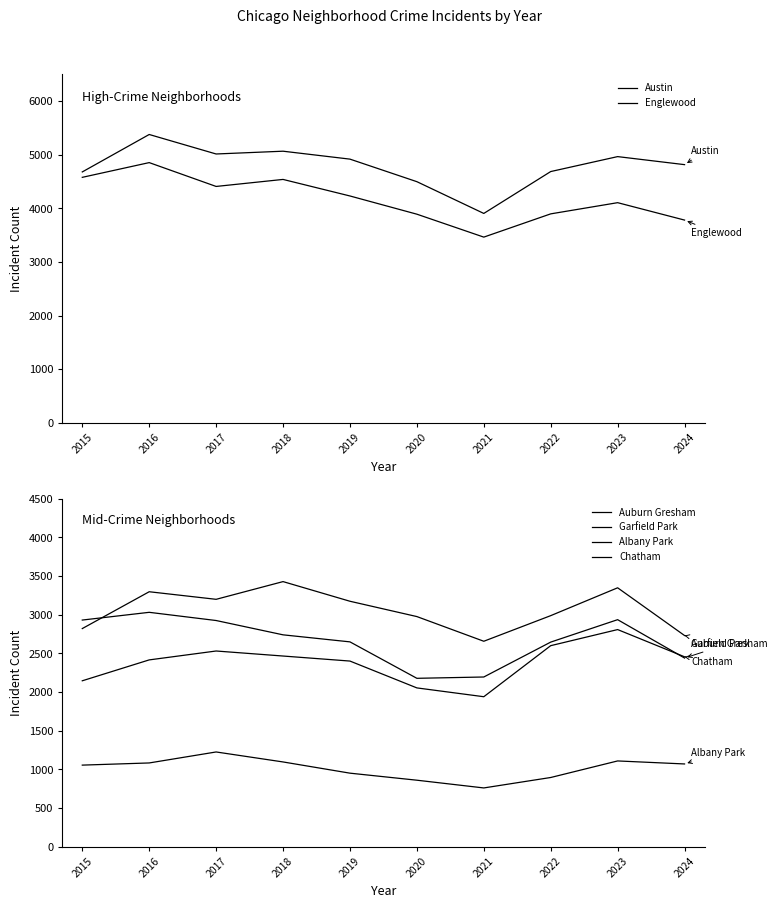

Which category has the highest value across all series?

2016